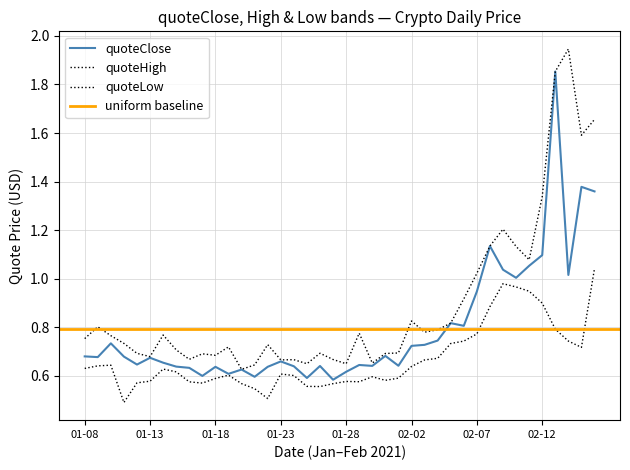

The quoteLow series shows 1.8 at 15. True or false?

False